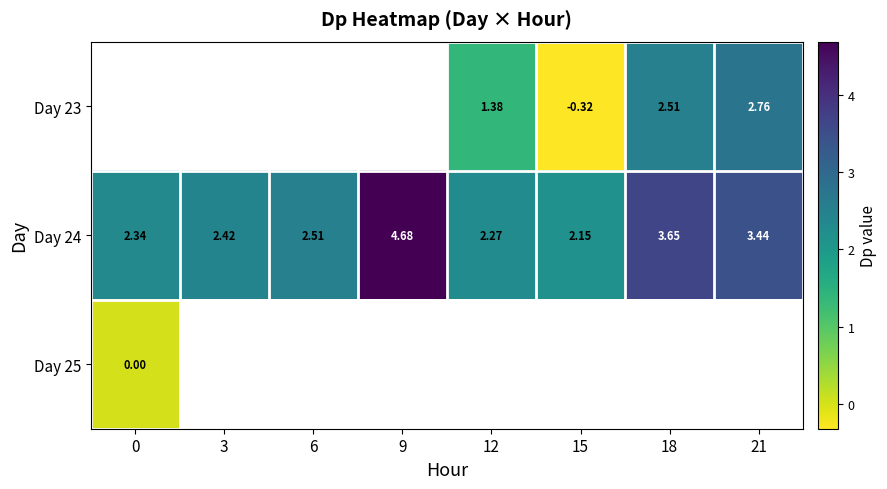

Is the value of Day 24 at 21 greater than the value of Day 23 at 21?

Yes